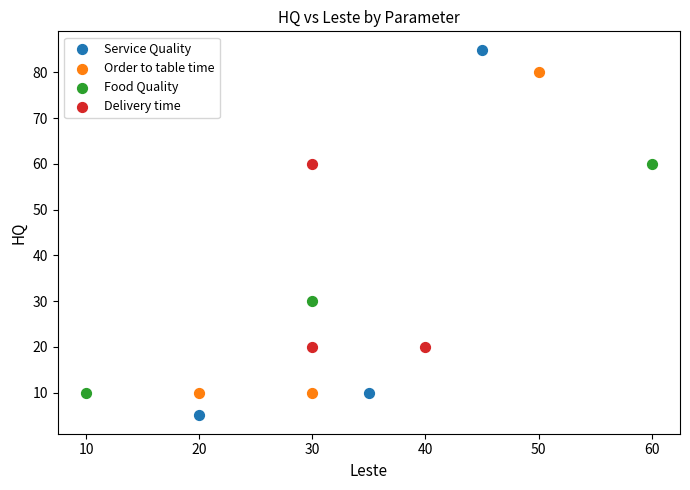

Which series reaches the minimum Y coordinate?

Service Quality